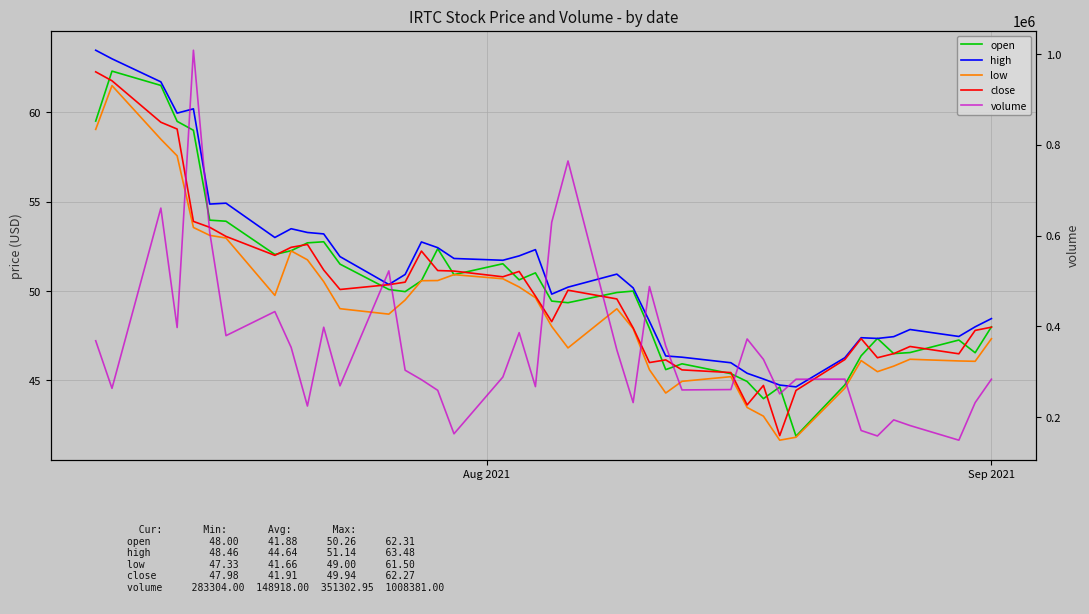

Reading right to left, extract all data points from this chart.

open: 48.0	46.5	47.3	46.6	46.5	47.4	46.4	44.8	41.9	44.6	44.0	44.9	45.4	45.9	45.6	47.9	50.0	49.9	49.4	49.4	51.0	50.6	51.5	50.9	52.4	50.6	50.0	50.1	51.5	52.8	52.7	52.3	52.0	53.9	54.0	59.0	59.5	61.5	62.3	59.5
high: 48.5	48.0	47.5	47.9	47.5	47.4	47.4	46.3	44.6	44.7	45.1	45.4	46.0	46.3	46.4	48.3	50.2	51.0	50.2	49.8	52.3	52.0	51.7	51.8	52.4	52.8	50.9	50.4	51.9	53.2	53.3	53.5	53.0	54.9	54.9	60.2	60.0	61.7	63.0	63.5
low: 47.3	46.1	46.1	46.2	45.8	45.5	46.1	44.6	41.8	41.7	43.0	43.5	45.2	45.0	44.3	45.6	47.9	49.0	46.8	48.0	49.6	50.2	50.7	50.9	50.6	50.6	49.5	48.7	49.0	50.5	51.8	52.2	49.8	53.0	53.1	53.6	57.6	58.5	61.5	59.0
close: 48.0	47.8	46.5	46.9	46.5	46.3	47.3	46.2	44.4	41.9	44.7	43.6	45.4	45.6	46.1	46.0	47.9	49.6	50.0	48.3	49.7	51.1	50.8	51.1	51.1	52.2	50.5	50.4	50.1	51.2	52.6	52.5	52.0	53.1	53.6	53.9	59.1	59.5	61.8	62.3
volume: 283304.0	231676.0	148918.0	181190.0	193656.0	158197.0	170241.0	283451.0	283266.0	250943.0	327046.0	371970.0	260492.0	259638.0	356710.0	487550.0	231846.0	347808.0	764269.0	629170.0	266944.0	385910.0	288104.0	163019.0	258784.0	282299.0	303120.0	522021.0	268710.0	397853.0	224151.0	353503.0	432372.0	379298.0	607457.0	1008381.0	397217.0	660451.0	263187.0	367996.0